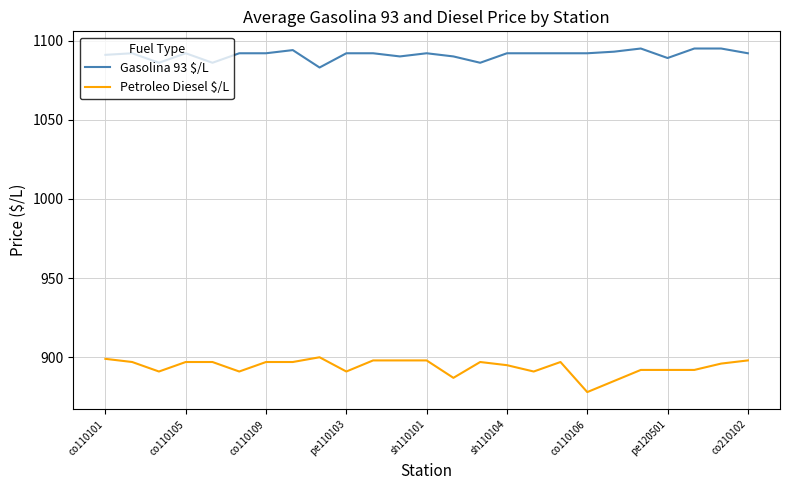

How many lines are shown in the chart?

2